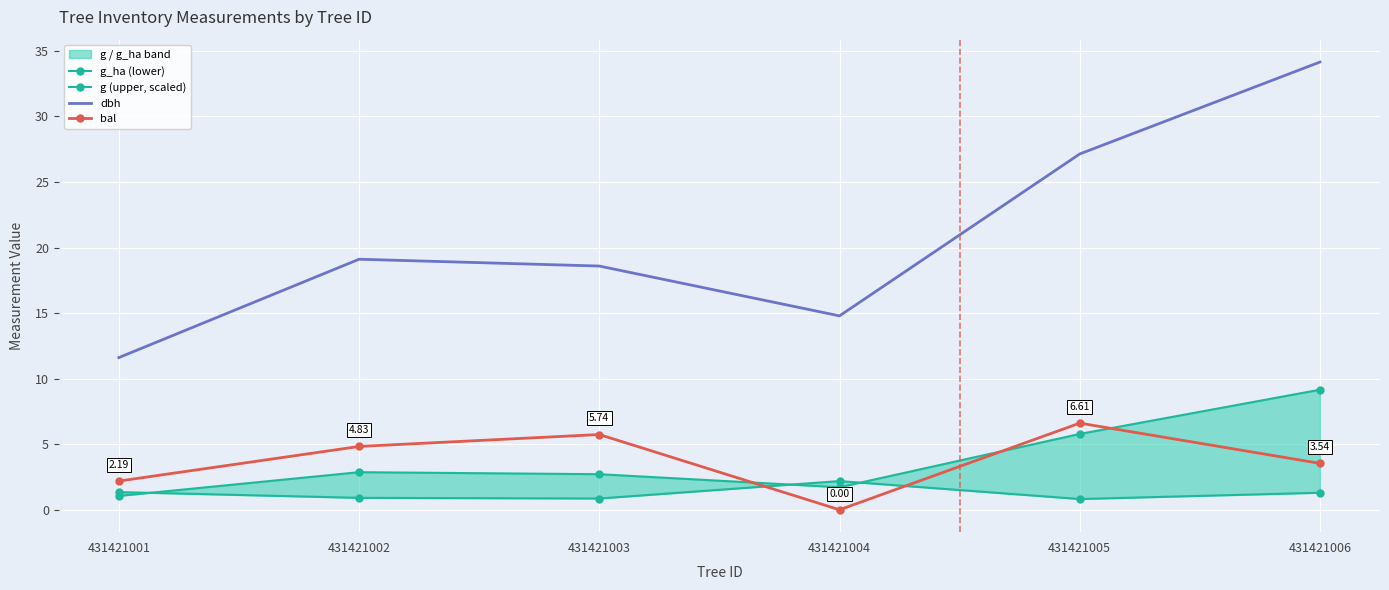

At which category is the sum across all series the highest?

431421006